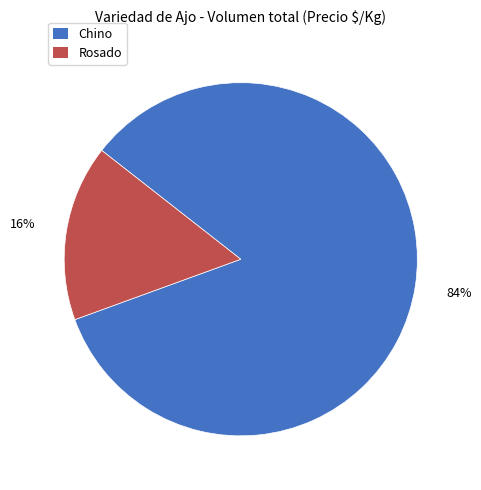

True or false: Chino accounts for 98% of the total.

False